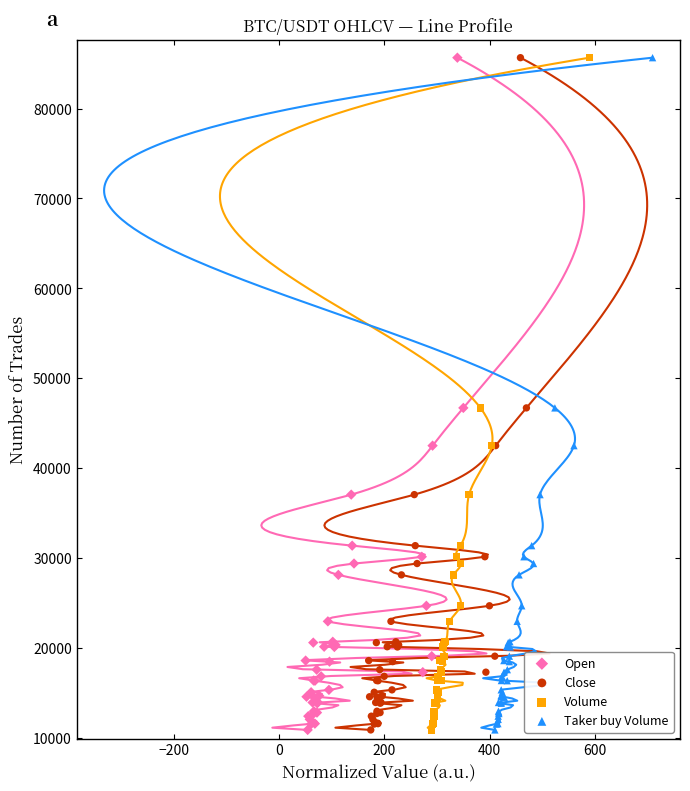

Which series has the widest spread of Y values?

Open